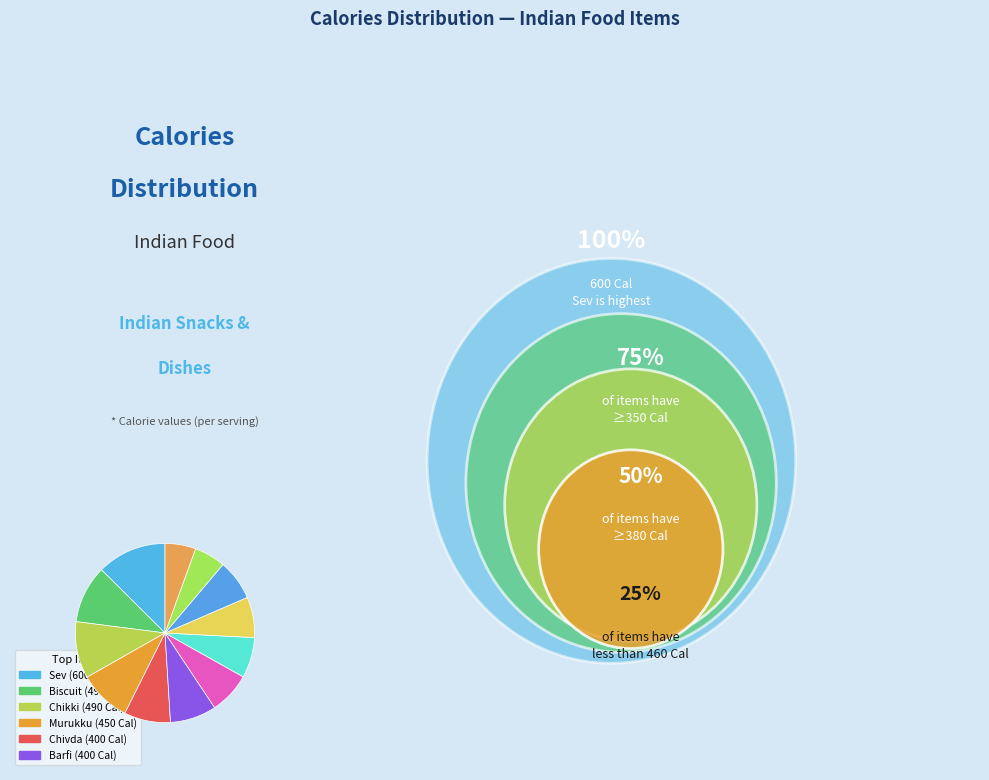

What is the smallest slice in the pie chart?

Kachori